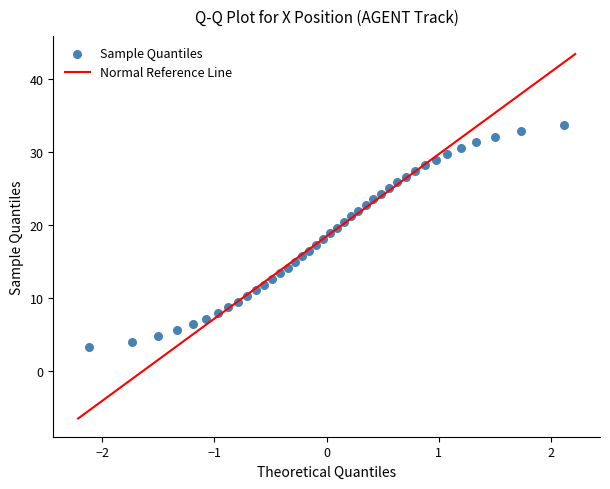

What is the range of X values (max minus min)?

4.2